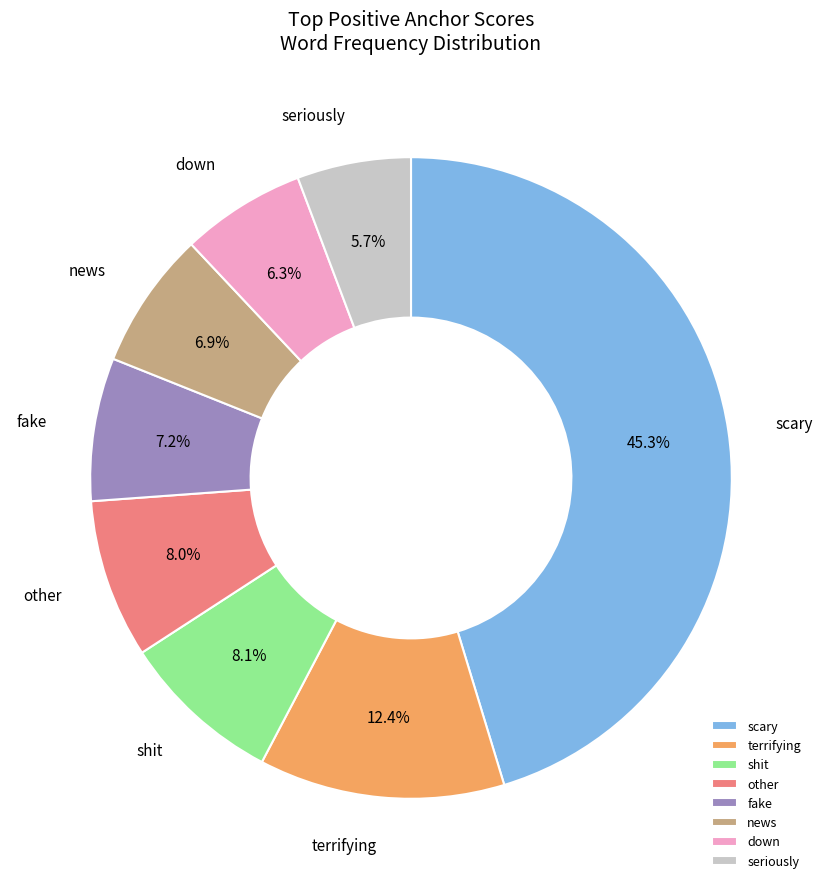

Count the number of slices in the pie.

8